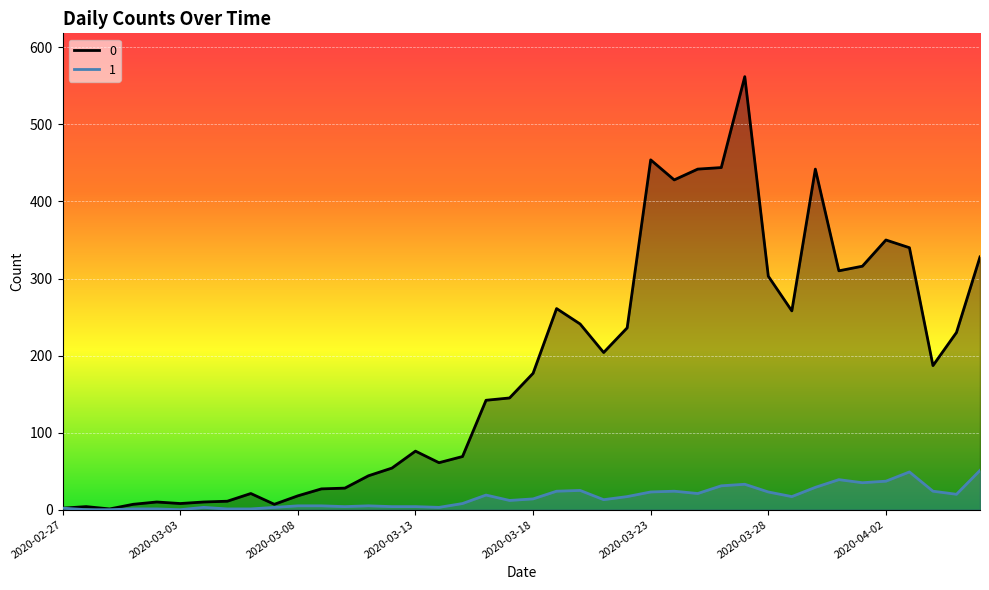

How many lines are shown in the chart?

2